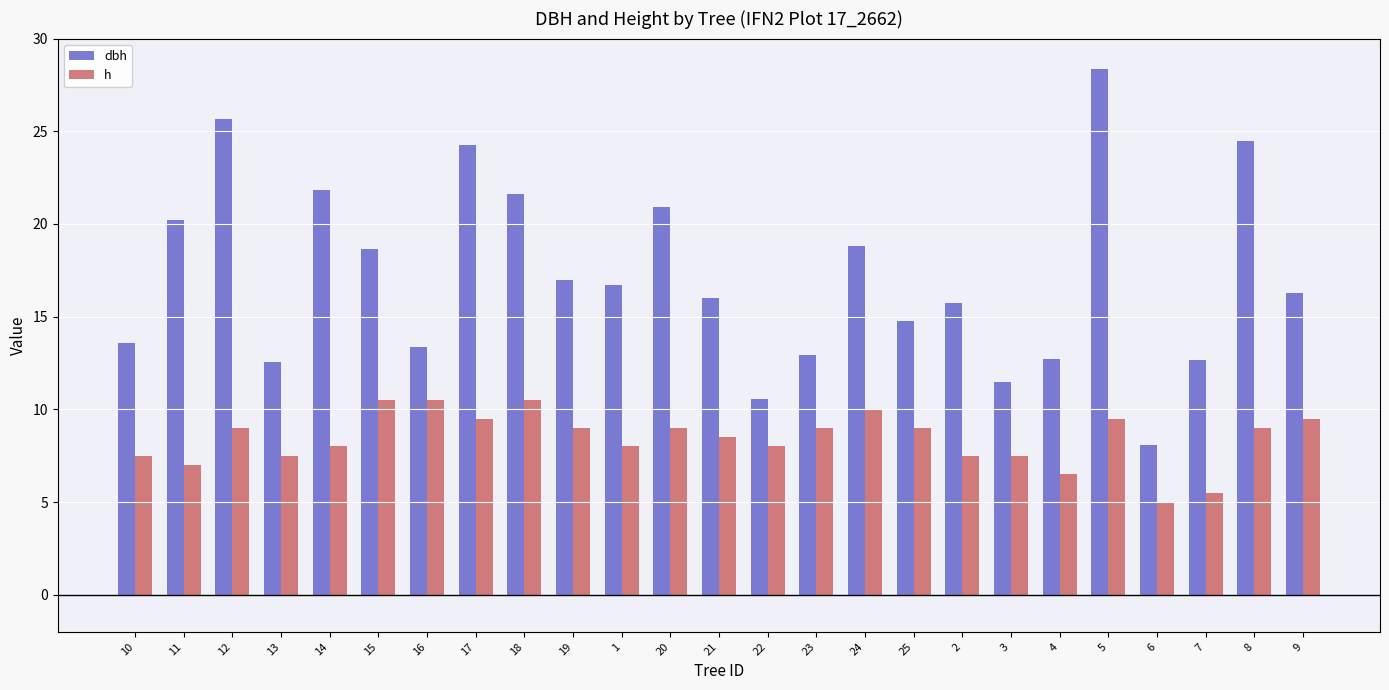

At which label does h reach its minimum?

6